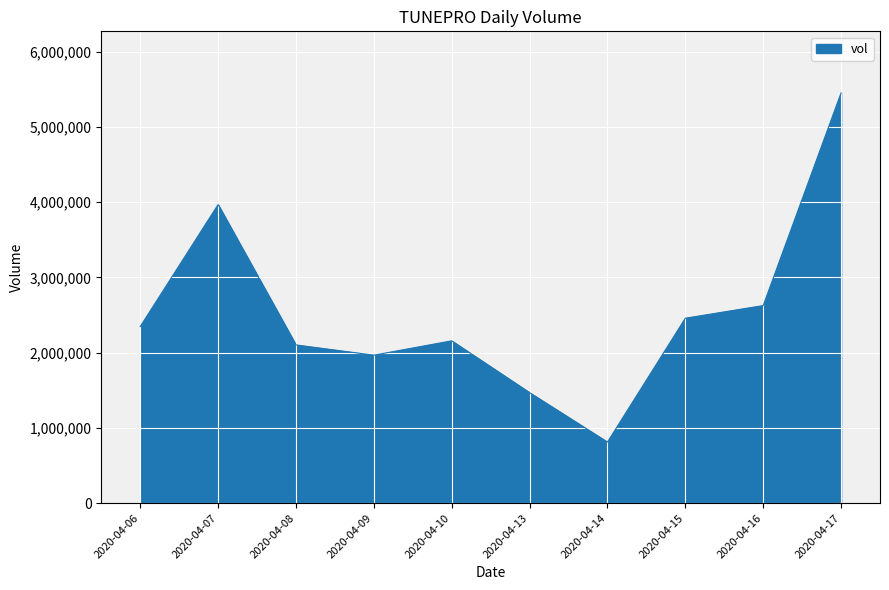

What is the change in value from 2020-04-08 to 2020-04-15?

+355000